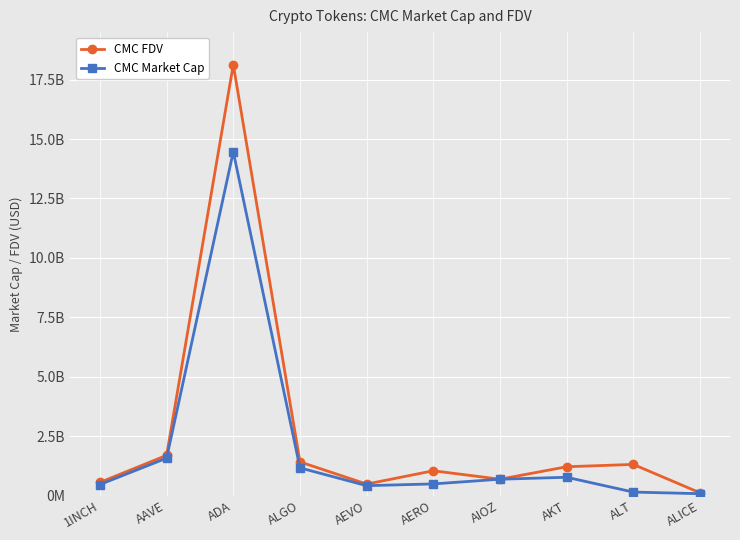

At how many categories does at least one series exceed 14290545811?

1